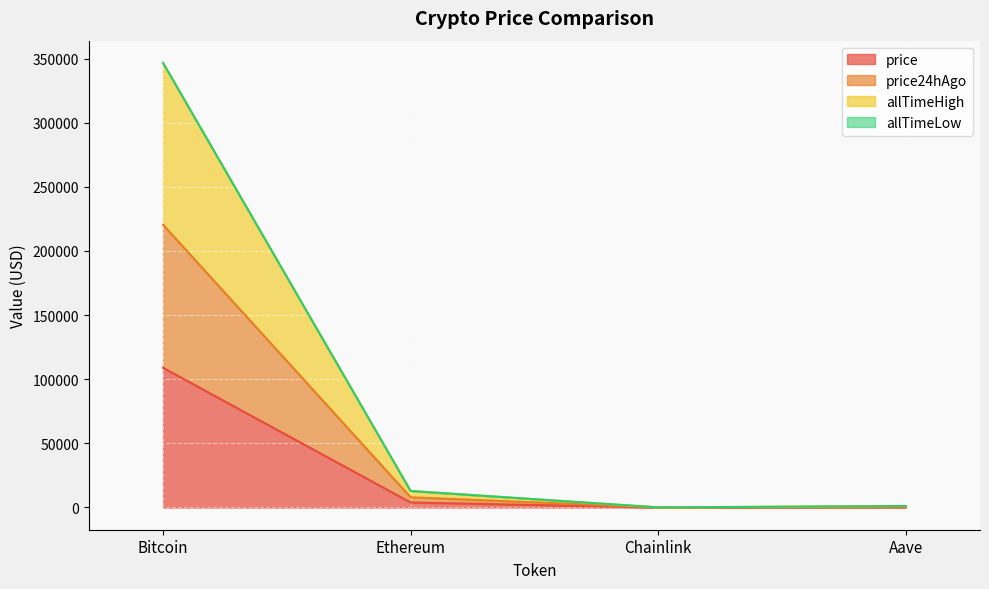

What is the smallest value displayed?

17.5